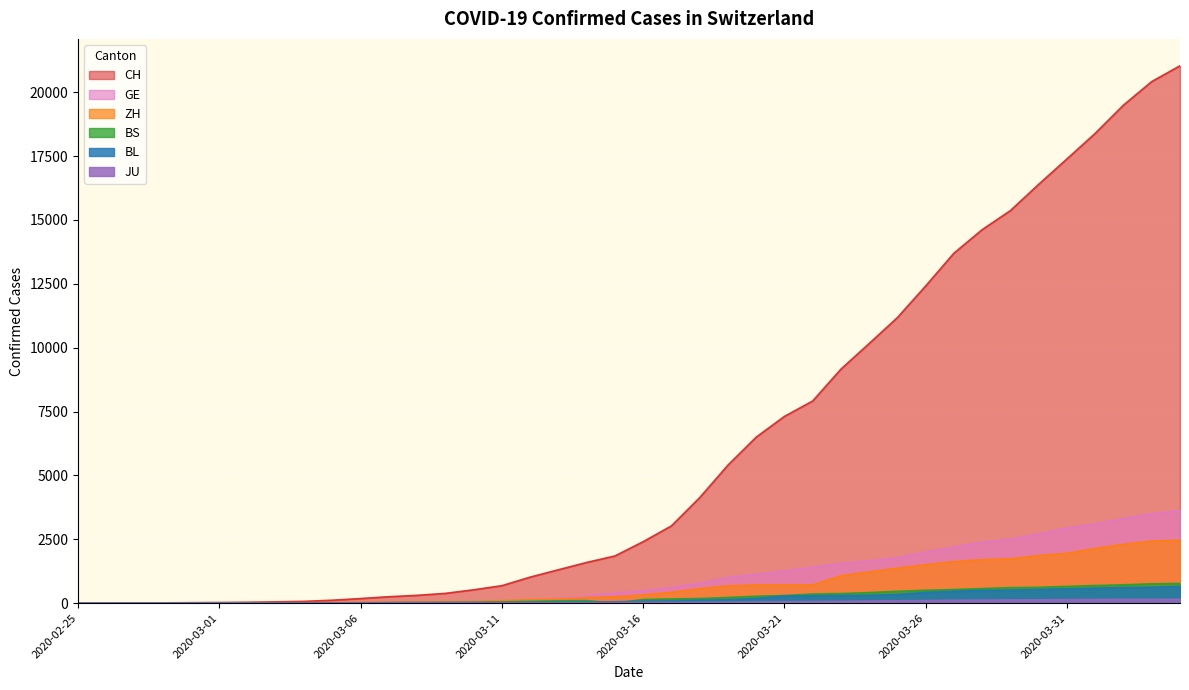

True or false: CH has a value of 17391 at 2020-03-31.

True